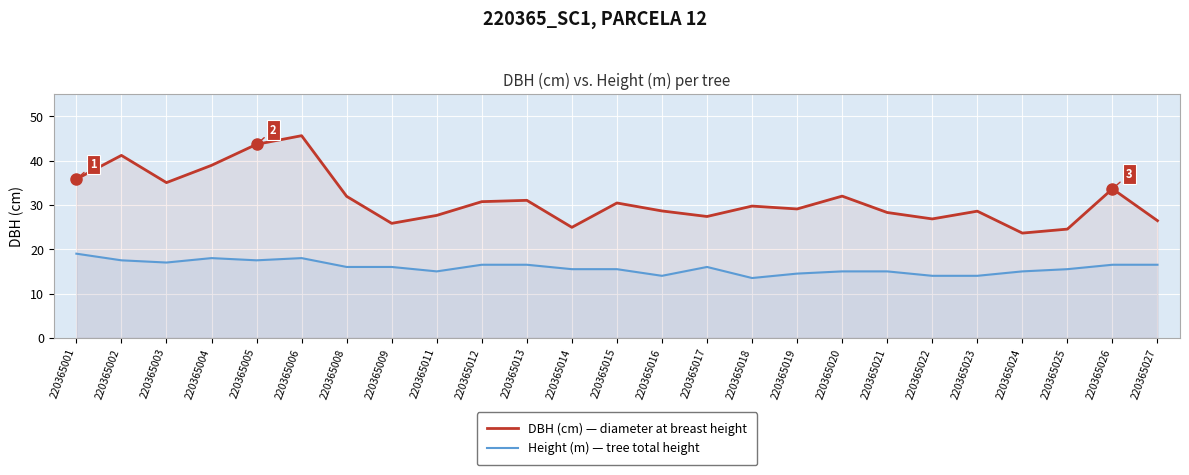

True or false: DBH (cm) — diameter at breast height and Height (m) — tree total height intersect in this chart.

False